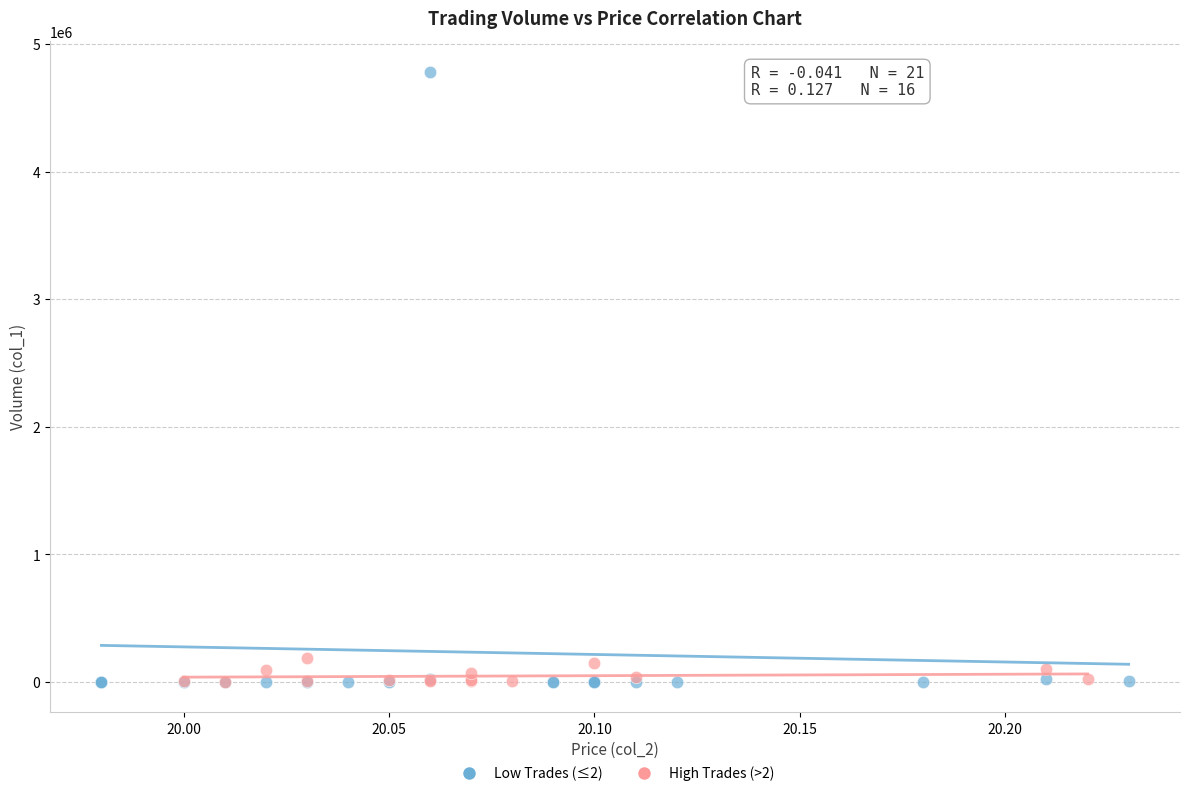

Which series contains the highest Y value?

Low Trades (≤2)